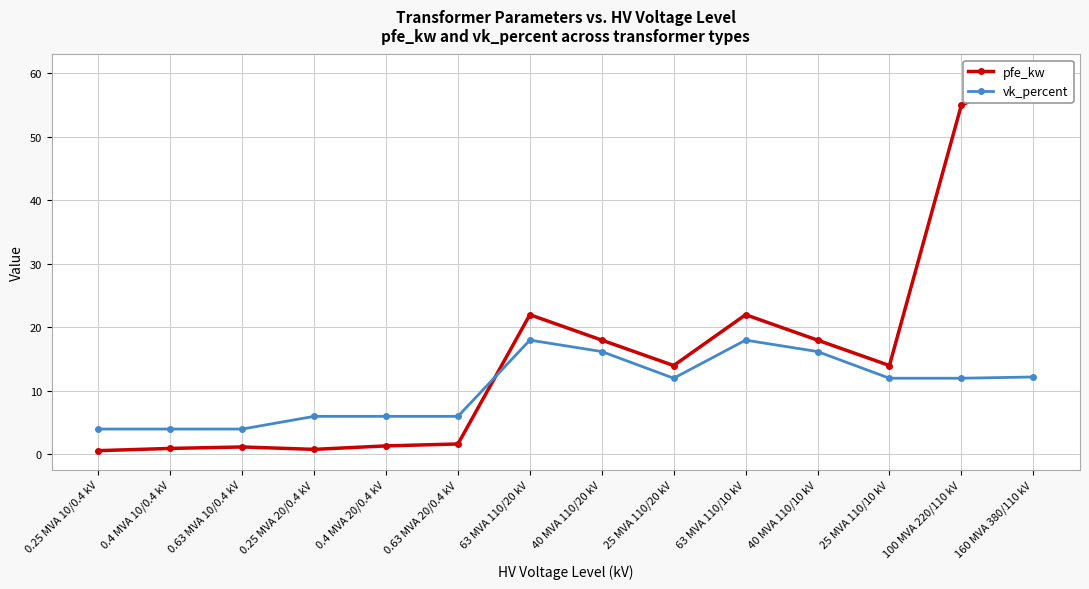

What is the total value across all series at 40 MVA 110/20 kV?

34.2